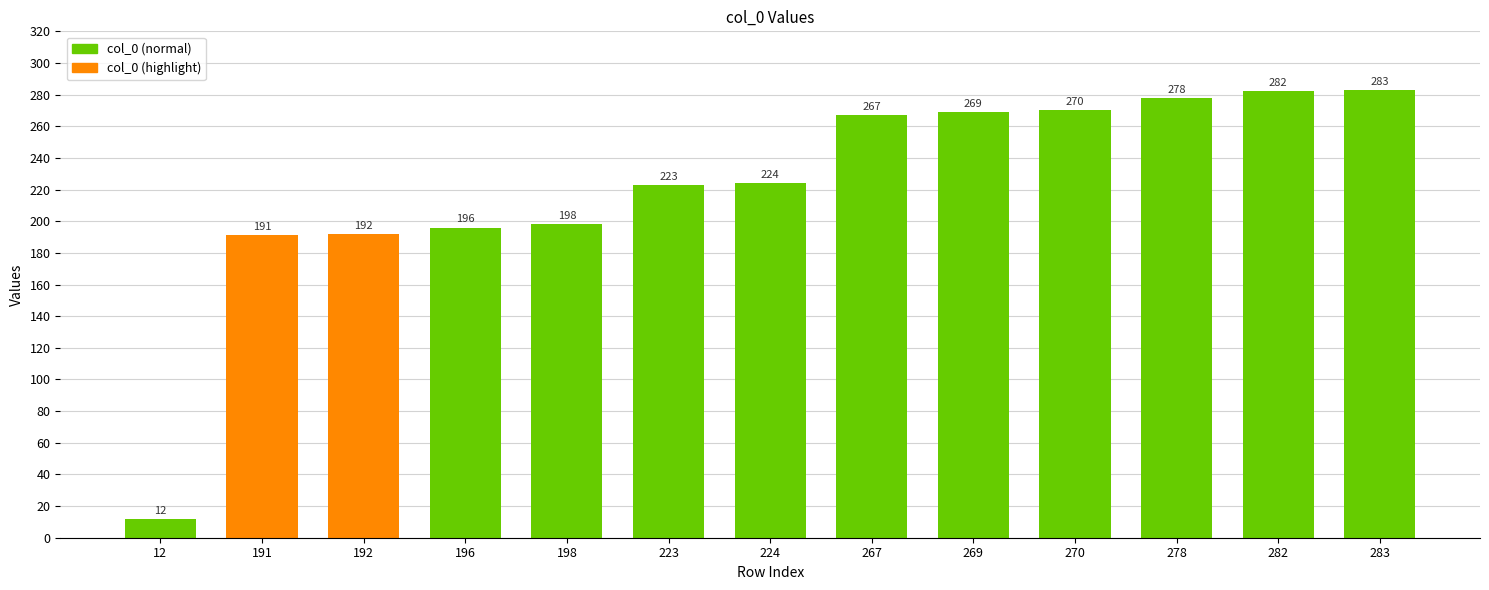

What is the difference between the values at 12 and 198?

186